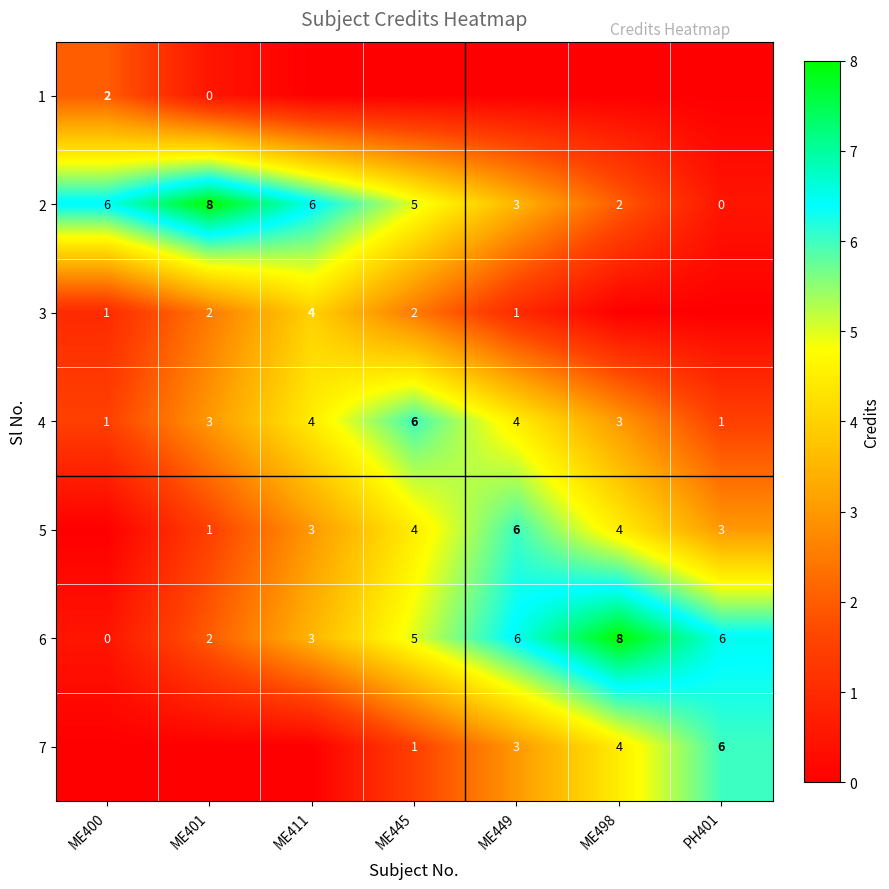

How many 4 values are between 1 and 4?

6